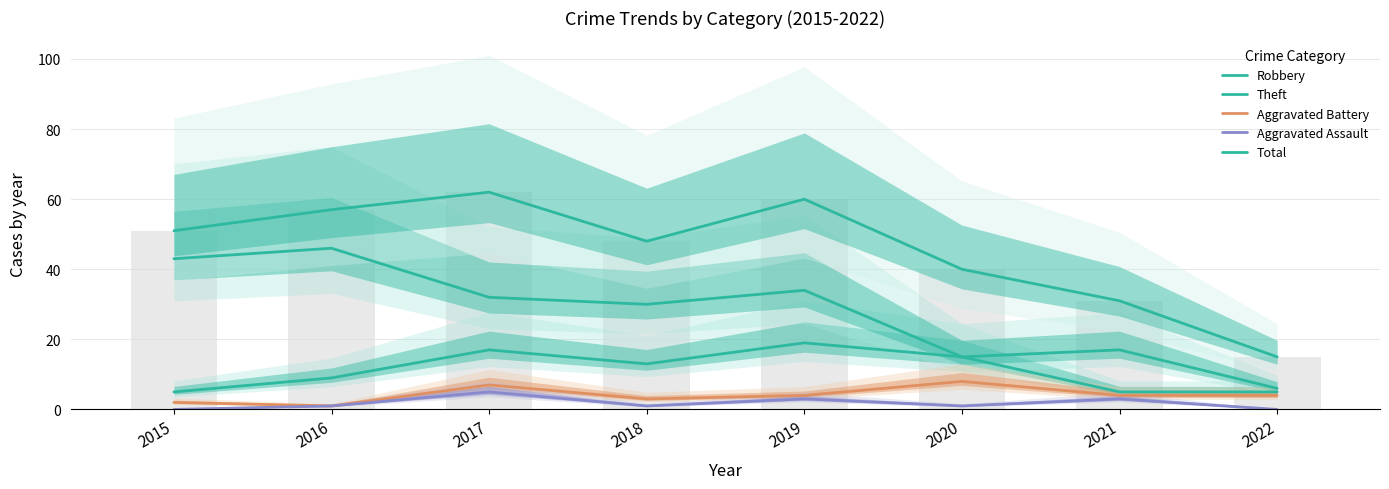

What is the total value across all series at 2016?

114